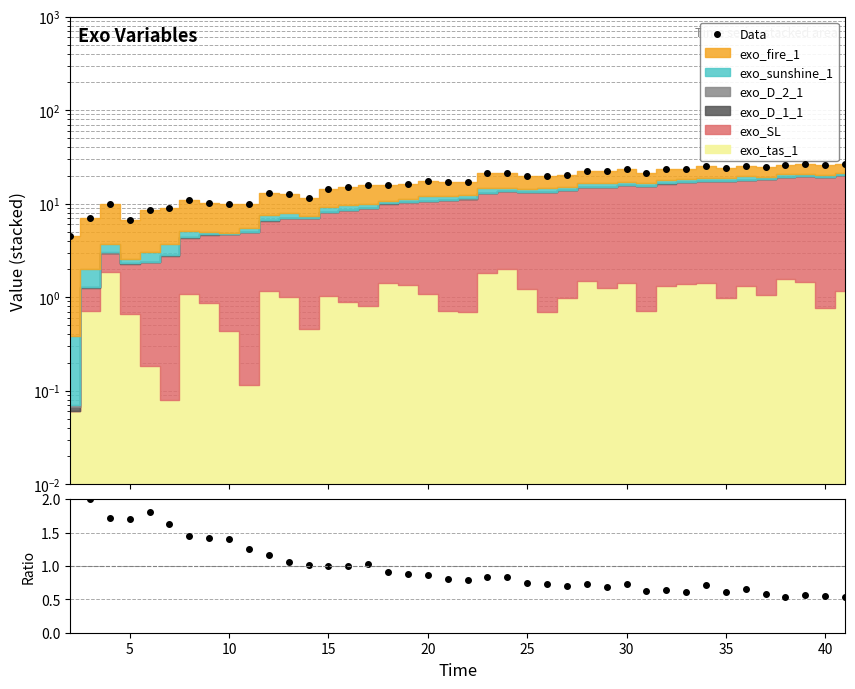

Which series has the widest spread of values?

Data